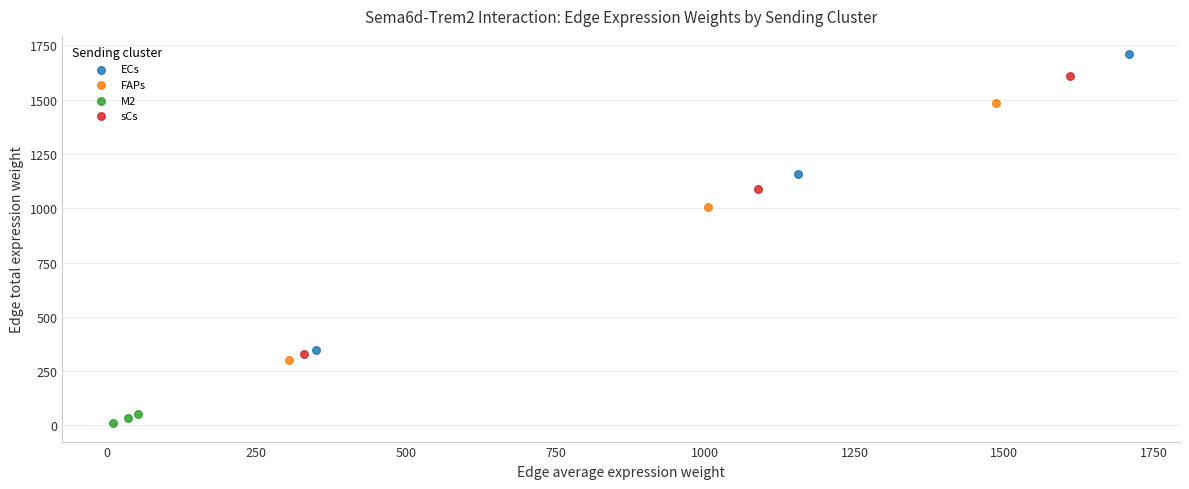

Which series reaches the maximum Y coordinate?

ECs